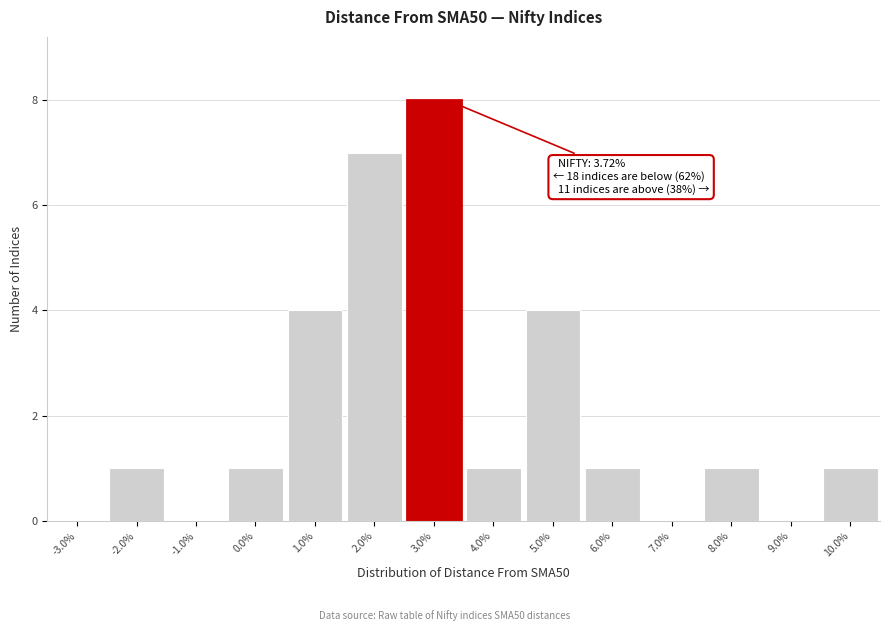

Reading left to right, what are all the values shown in this chart?

-3.0%=0	-2.0%=1	-1.0%=0	0.0%=1	1.0%=4	2.0%=7	3.0%=8	4.0%=1	5.0%=4	6.0%=1	7.0%=0	8.0%=1	9.0%=0	10.0%=1